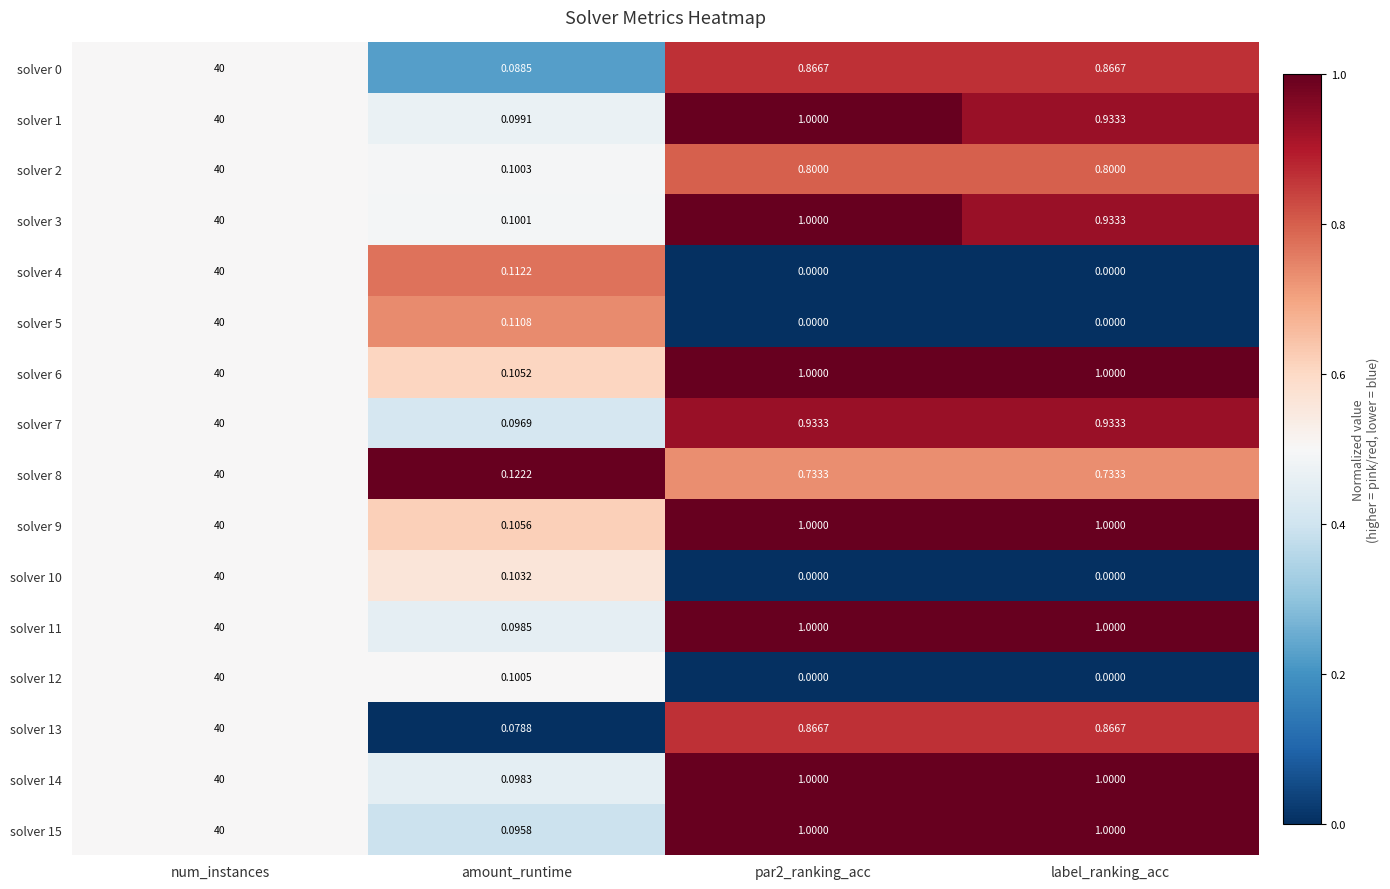

Is the value of solver 13 at par2_ranking_acc greater than the value of solver 6 at amount_runtime?

Yes